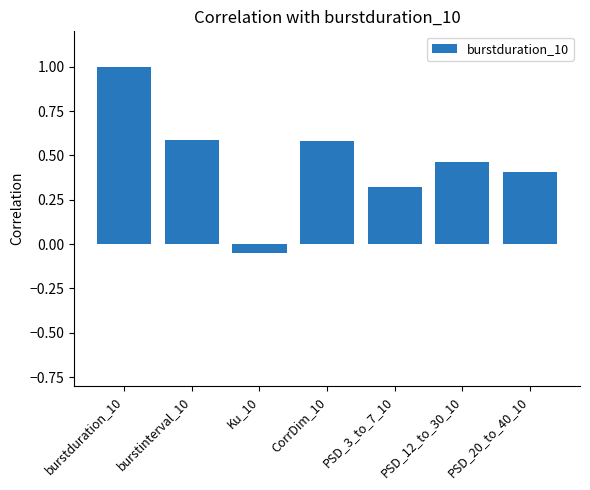

How many values are below zero?

1